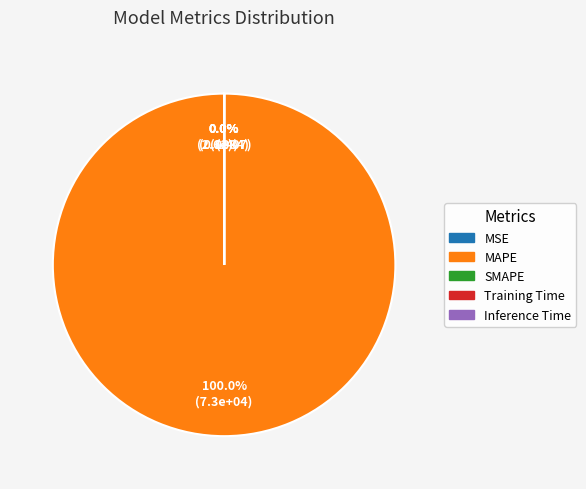

Which category has the biggest portion of the pie?

MAPE